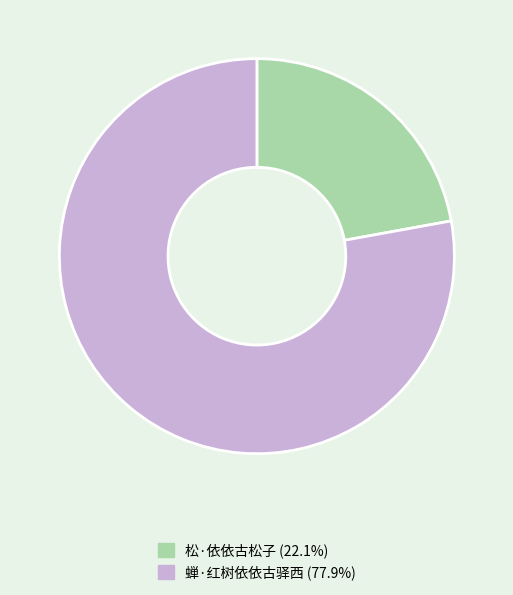

Count the number of slices in the pie.

2